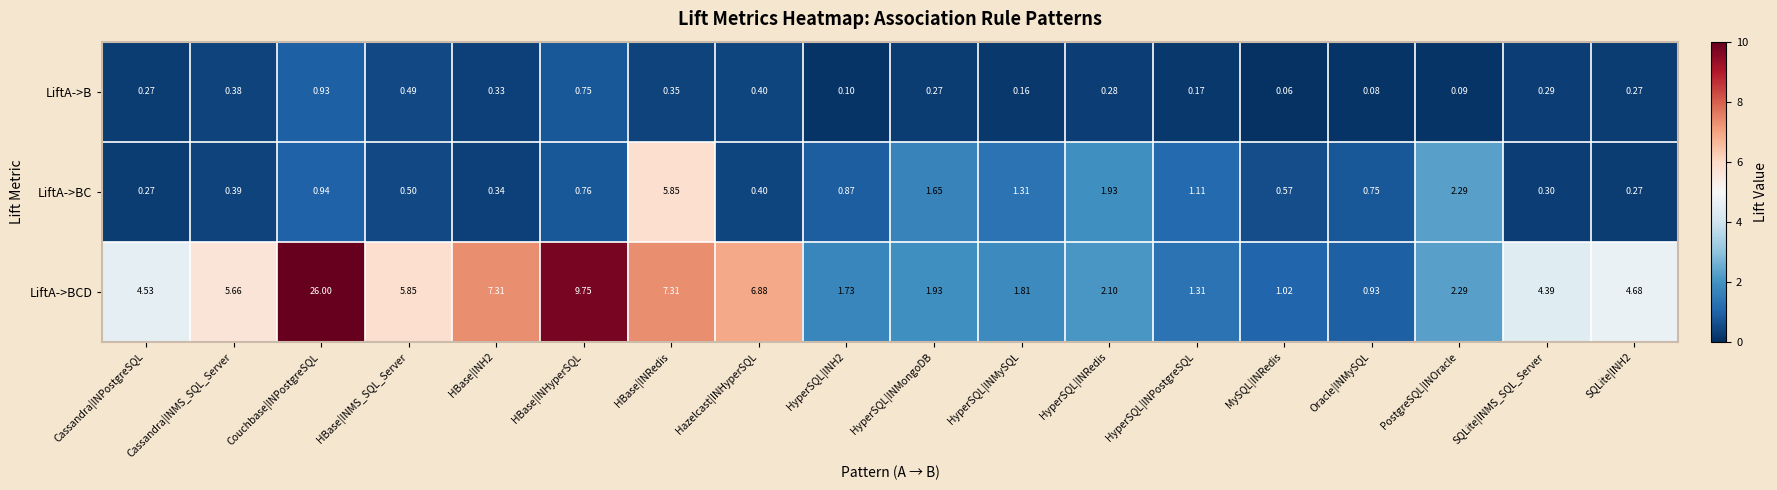

Where is LiftA->BCD nearest to the value 13?

HBase|INHyperSQL